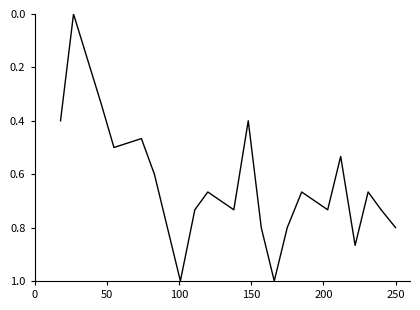

What is the difference between the maximum and minimum values?

1.0